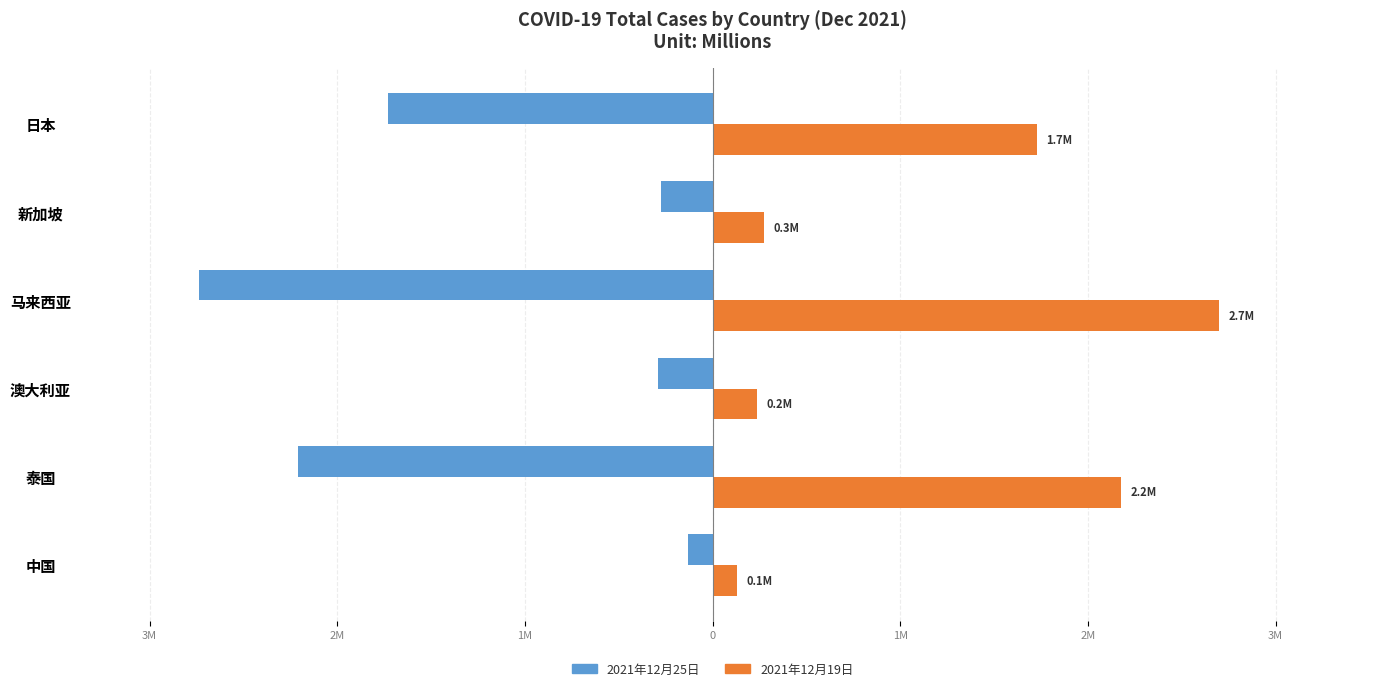

Which series has the largest range (max minus min)?

2021年12月25日